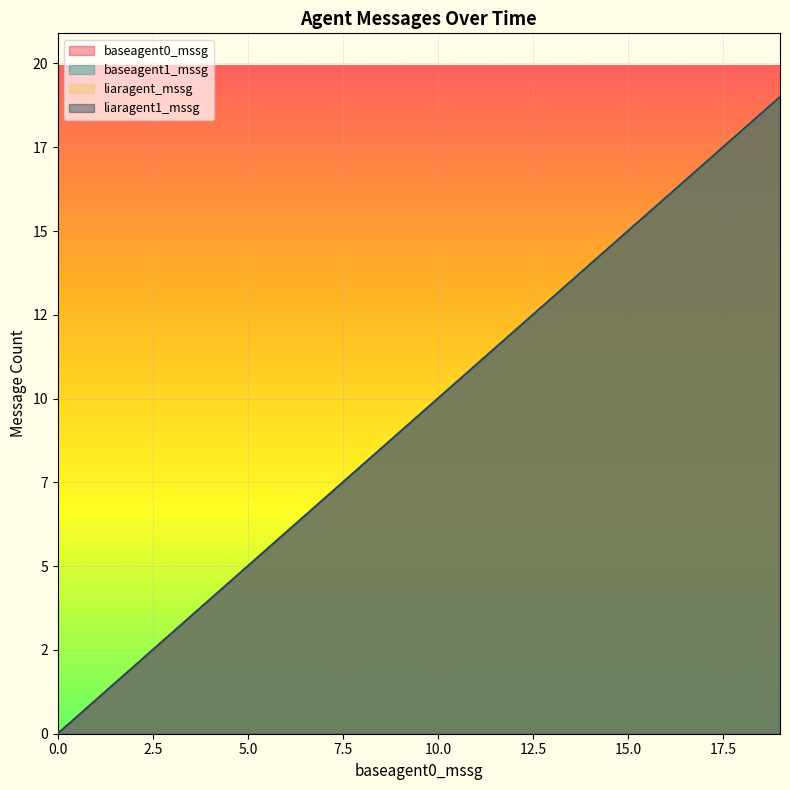

The liaragent_mssg series shows 17 at 10.0. True or false?

False